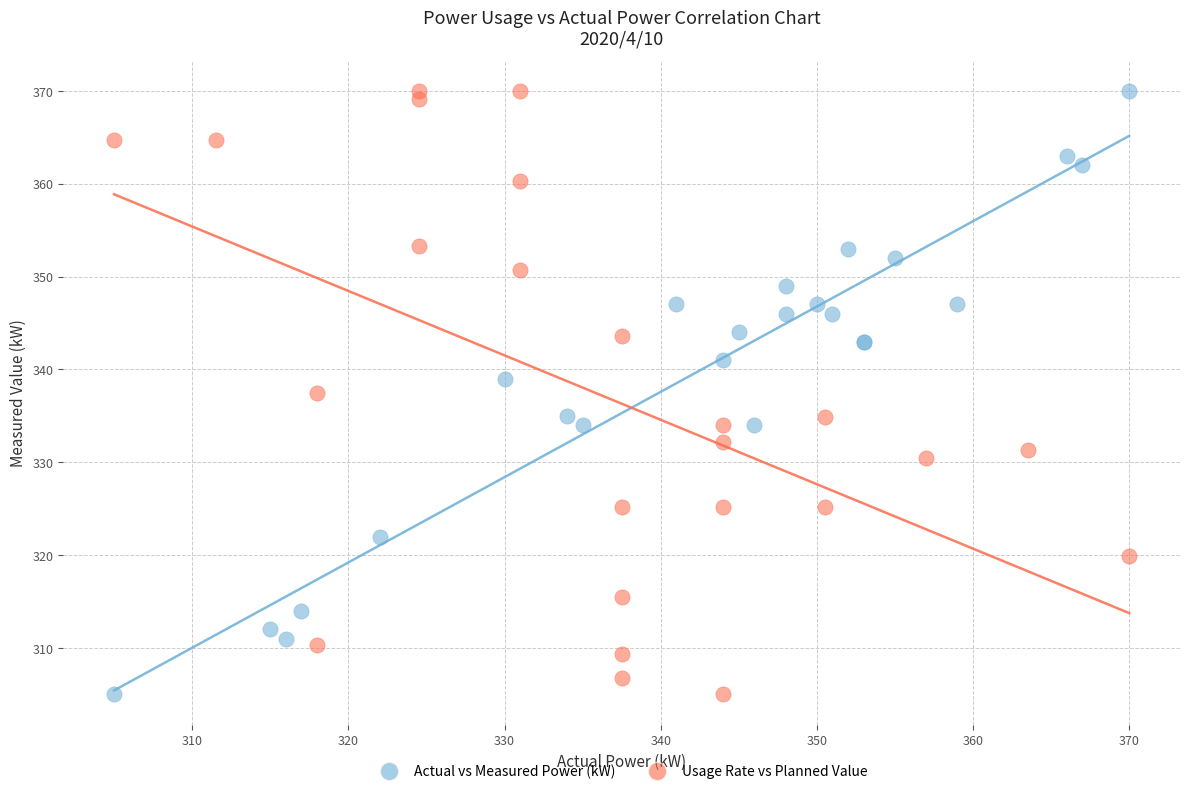

What are all the series names shown in the legend?

Actual vs Measured Power (kW), Usage Rate vs Planned Value